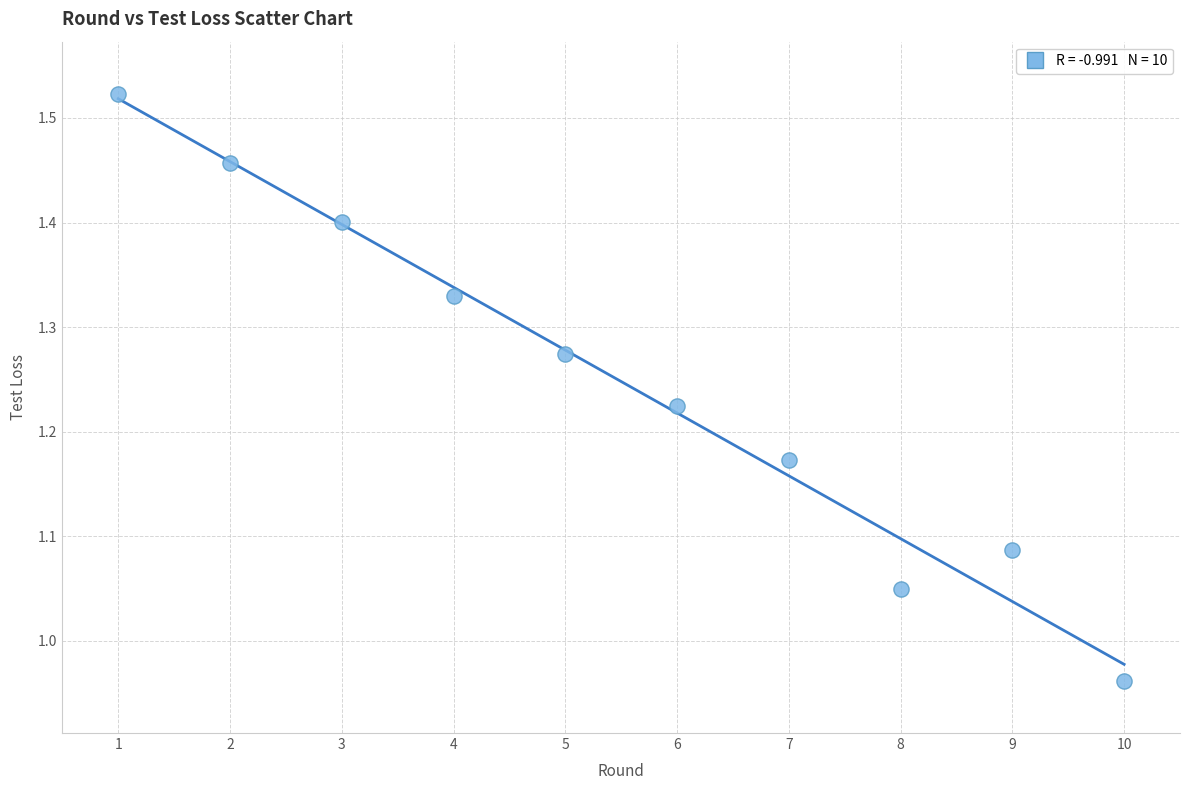

What is the range of Y values (max minus min)?

0.6